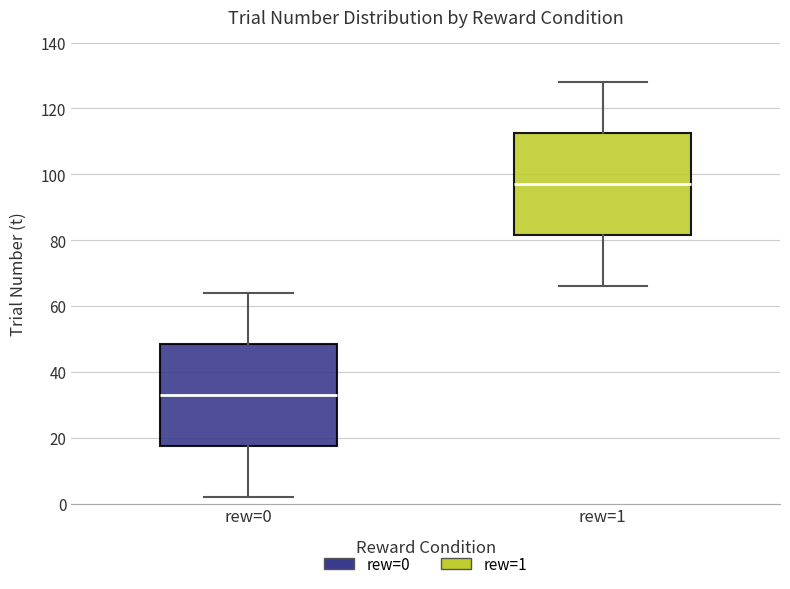

Reading left to right, read every box against the y-axis: the position of its median line, the range the box covers, and the ends of its whiskers. The values are not printed on the chart, so give them approximately, as read against the axis.

rew=0: median 34, box 18 to 48, whiskers 2 to 64
rew=1: median 98, box 82 to 112, whiskers 66 to 128